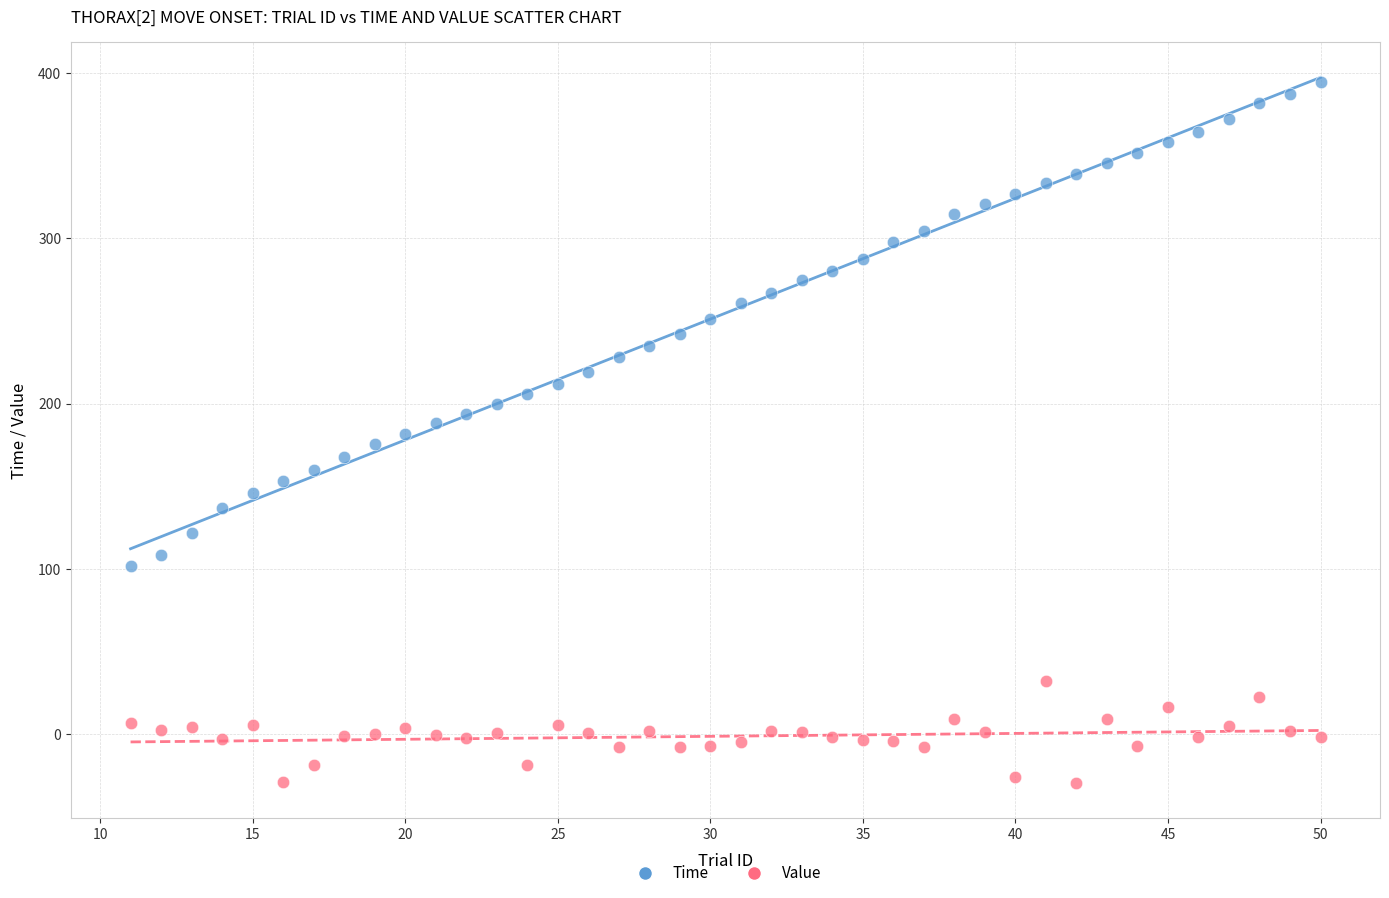

Across all data points, what is the range of Y values (max minus min)?

423.8